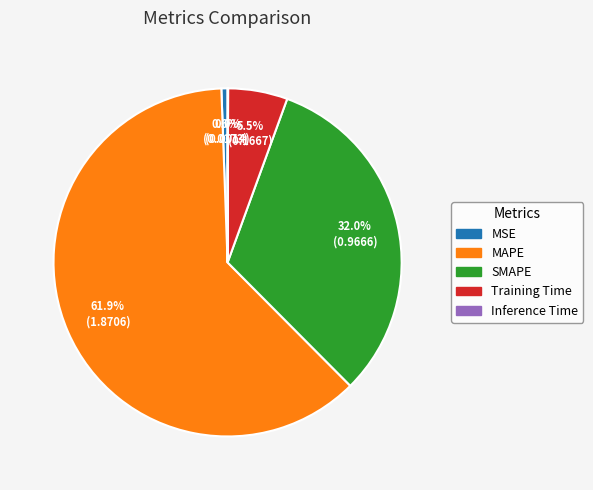

To the nearest percent, what is the difference between the MAPE and SMAPE slice percentages?

30%